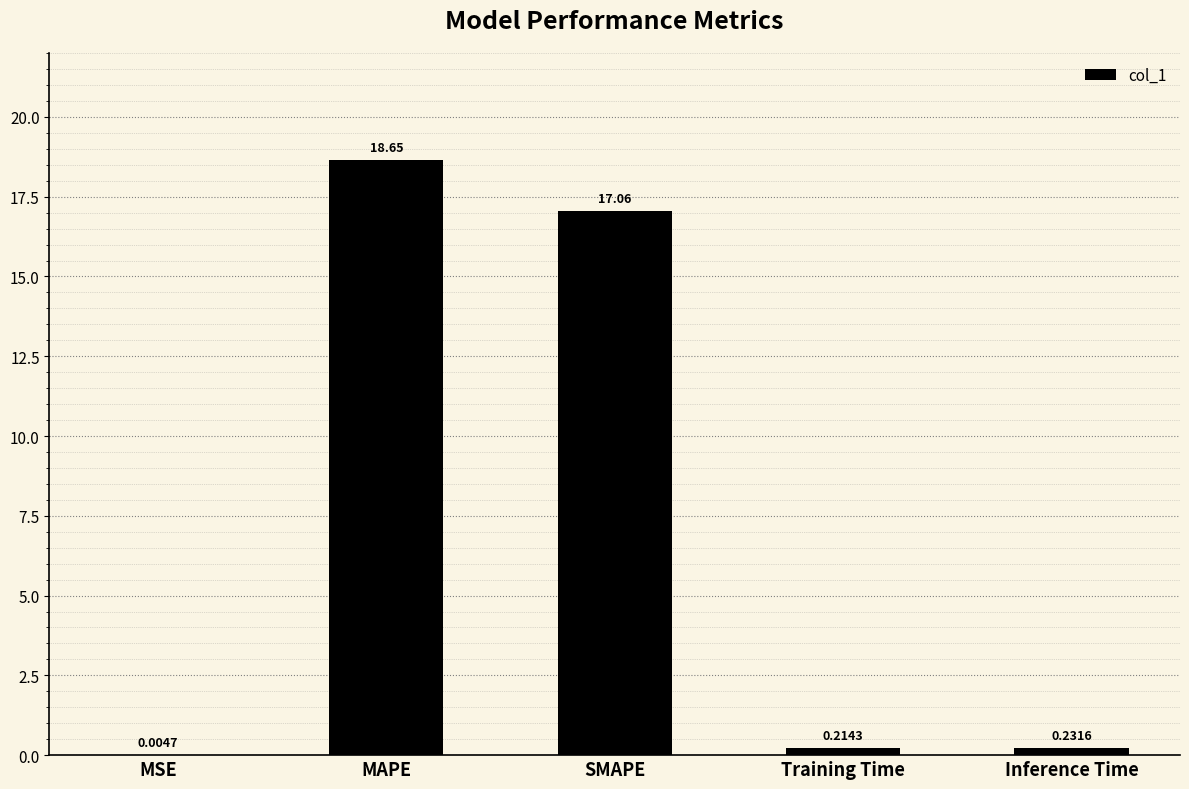

Between SMAPE and Training Time, which is larger?

SMAPE